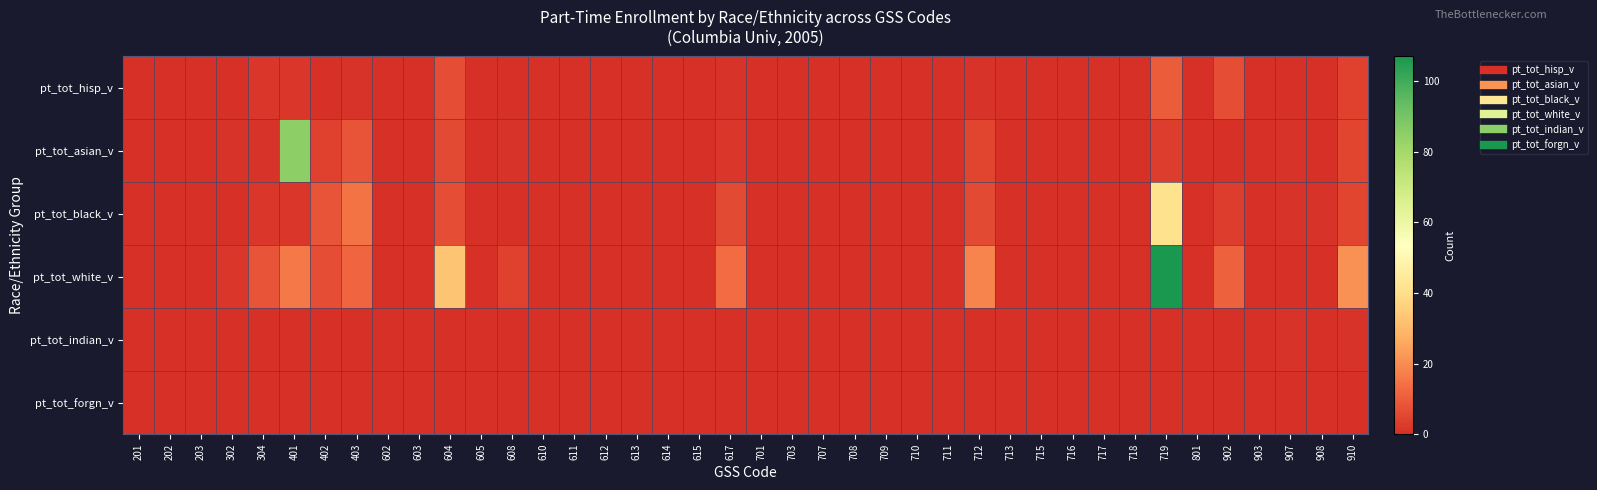

Which series has the largest total across all categories?

pt_tot_white_v